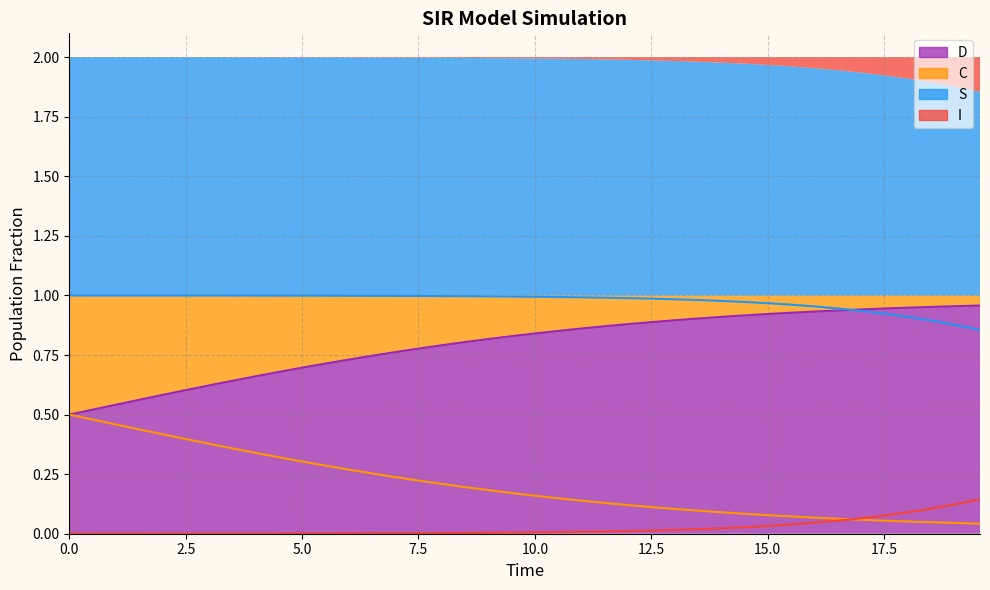

The S series shows 0.5 at 10.0. True or false?

False